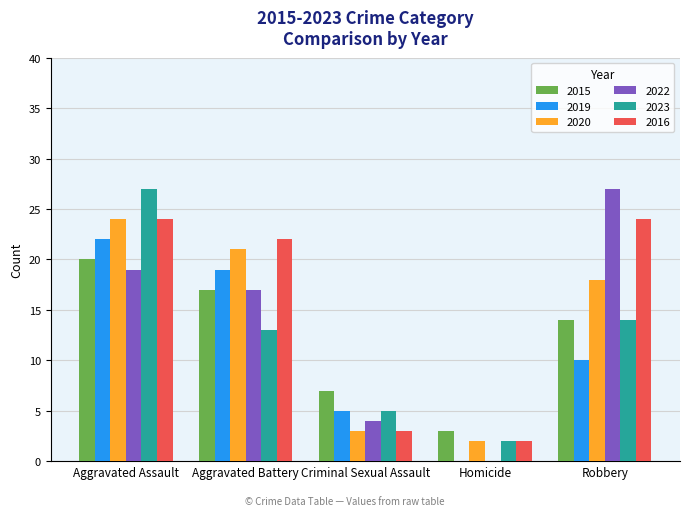

Between Aggravated Battery and Homicide, which series saw the biggest shift?

2016